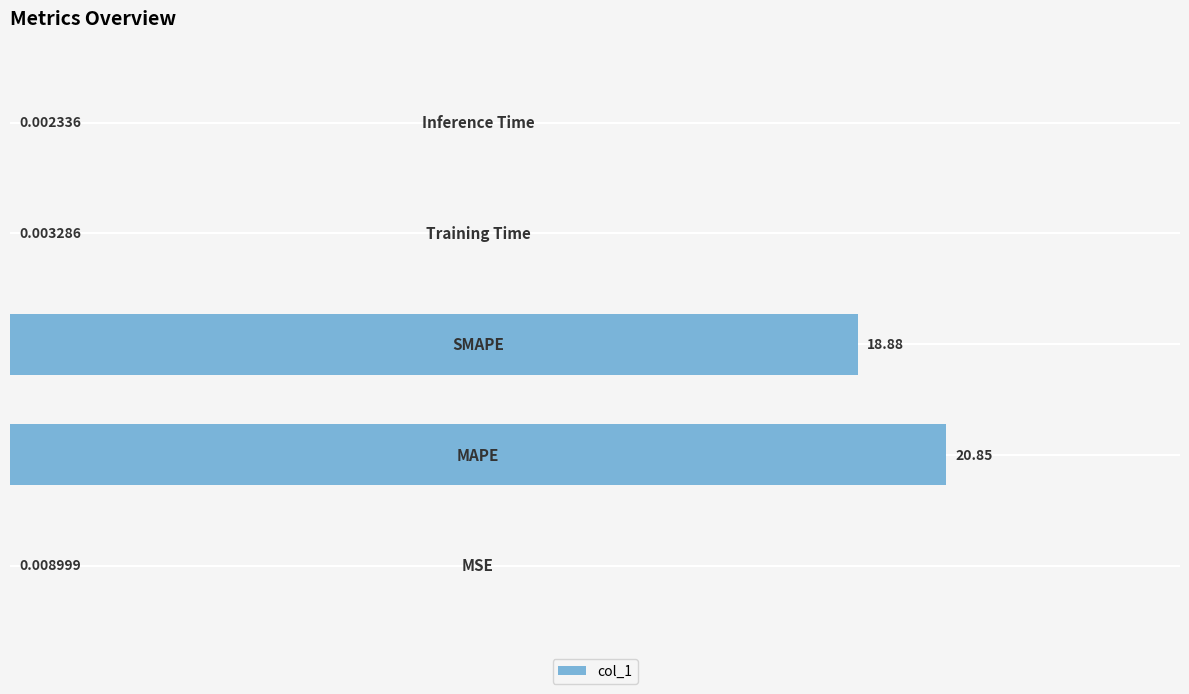

What is the sum of all values?

39.8